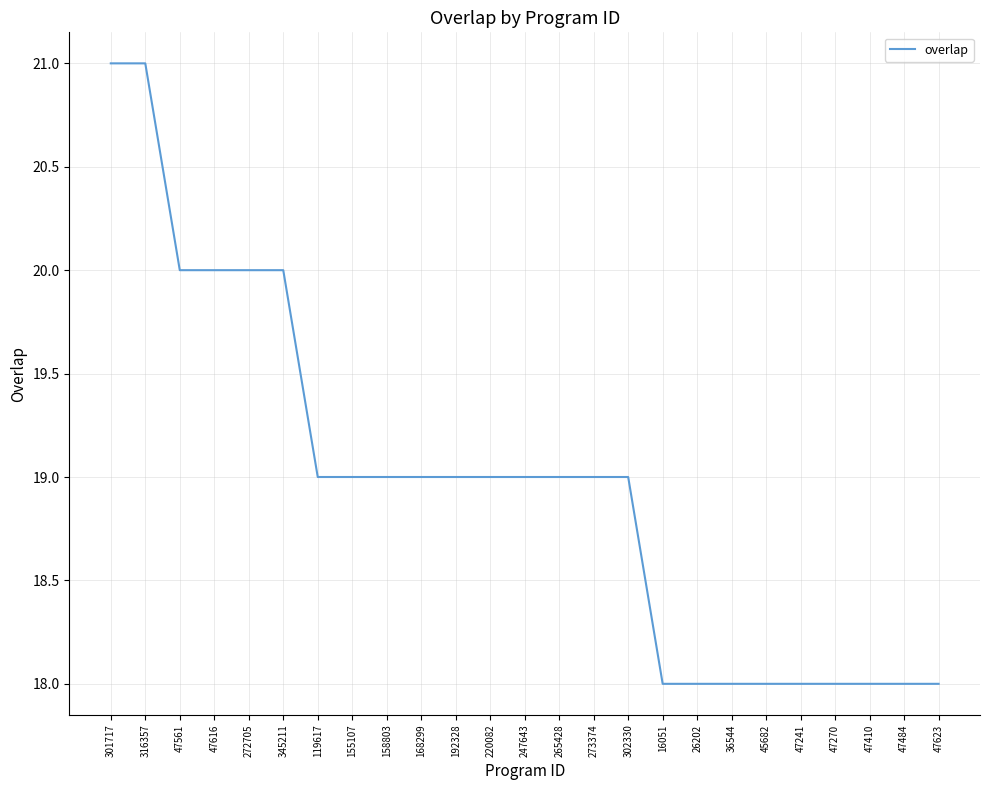

How many categories are shown in the chart?

25